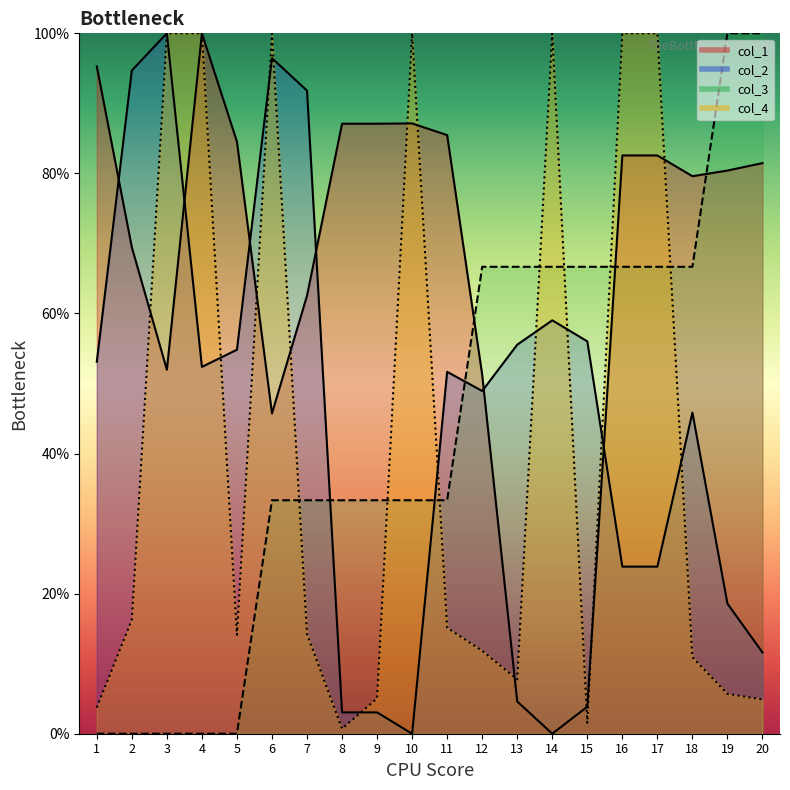

What is the spread (max minus min) of values at 16?

0.3